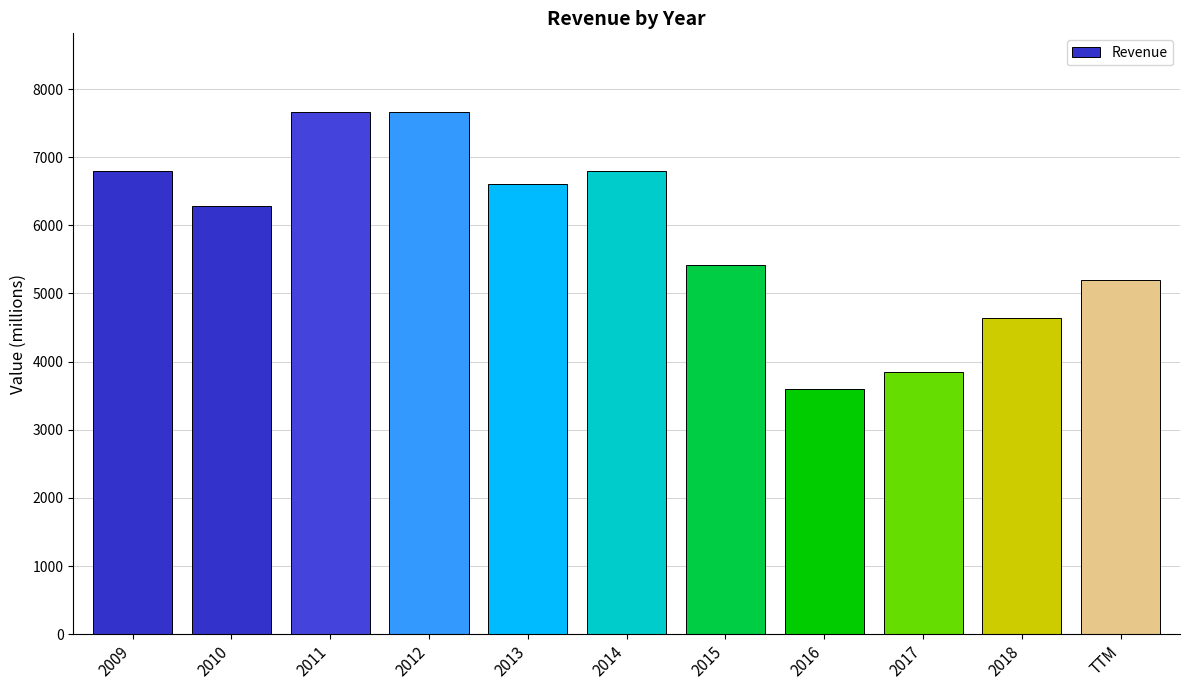

Between 2017 and 2014, which is larger?

2014